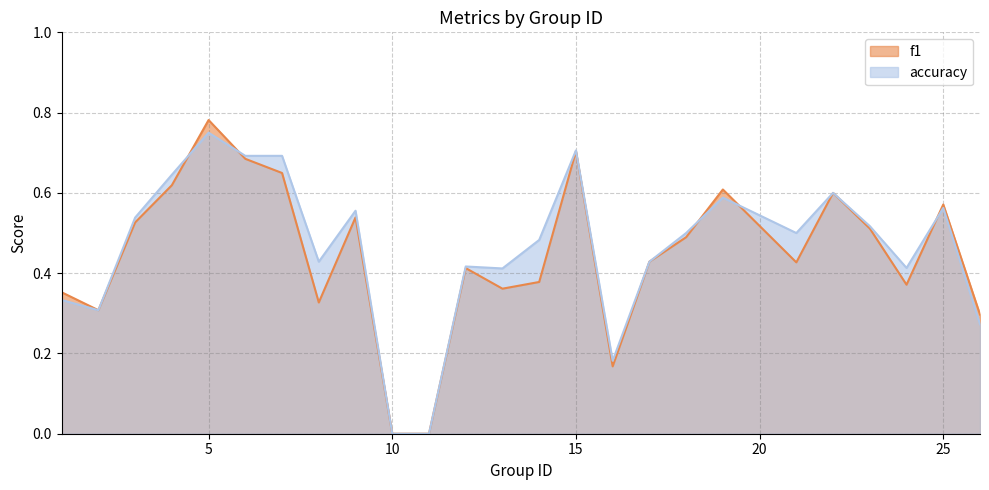

True or false: accuracy and f1 intersect in this chart.

True